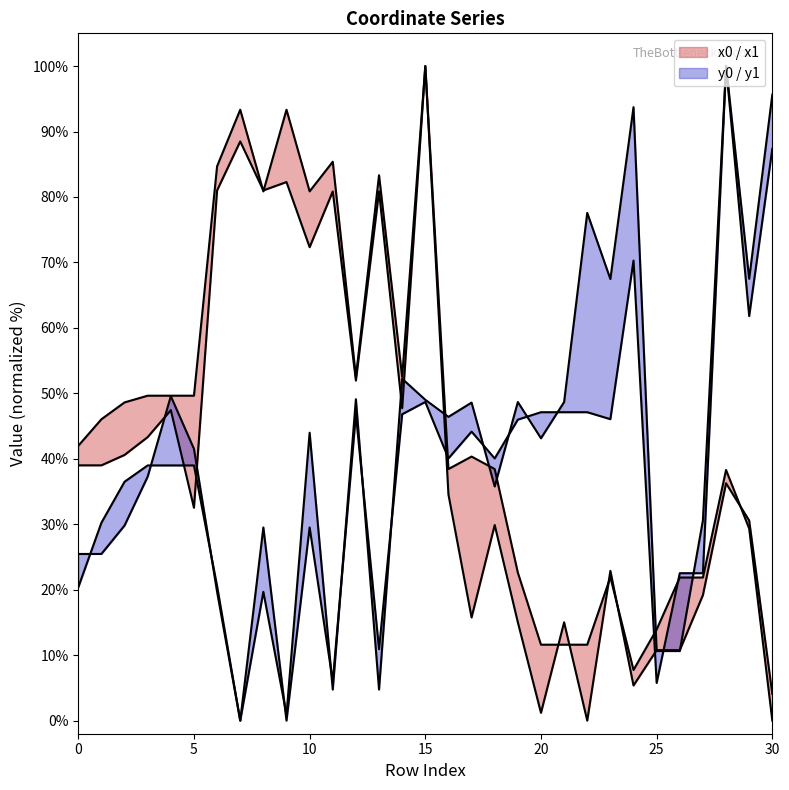

What is the approximate value of x0 at 13?

83.3